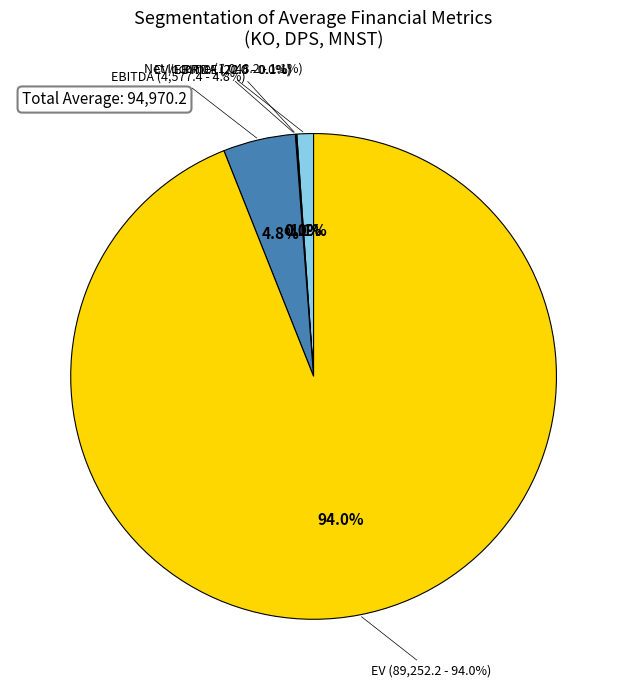

Does any single category account for the majority?

Yes